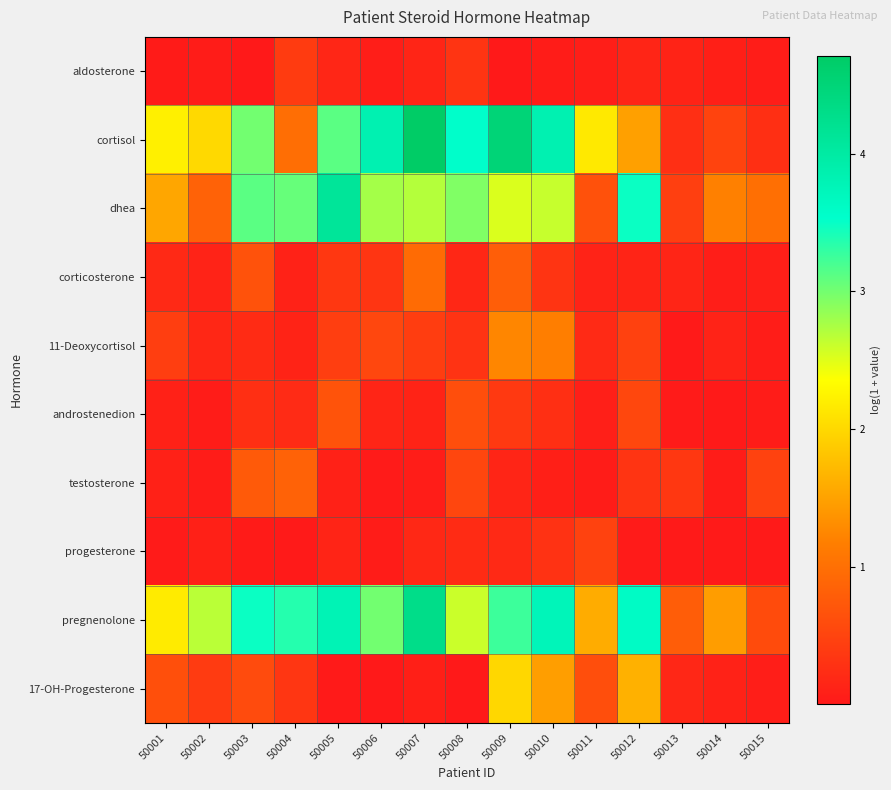

Reading left to right, what are all the values shown in this chart?

aldosterone: 50001=0.0	50002=0.0	50003=0.0	50004=0.4	50005=0.2	50006=0.1	50007=0.1	50008=0.3	50009=0.0	50010=0.1	50011=0.1	50012=0.1	50013=0.1	50014=0.1	50015=0.1
cortisol: 50001=2.2	50002=2.0	50003=3.0	50004=1.0	50005=3.1	50006=3.8	50007=4.7	50008=3.5	50009=4.5	50010=3.8	50011=2.2	50012=1.5	50013=0.3	50014=0.5	50015=0.3
dhea: 50001=1.5	50002=0.9	50003=3.1	50004=3.1	50005=4.1	50006=2.8	50007=2.7	50008=2.9	50009=2.5	50010=2.6	50011=0.7	50012=3.5	50013=0.4	50014=1.2	50015=1.0
corticosterone: 50001=0.2	50002=0.1	50003=0.7	50004=0.1	50005=0.4	50006=0.3	50007=1.0	50008=0.2	50009=0.8	50010=0.3	50011=0.1	50012=0.1	50013=0.2	50014=0.1	50015=0.1
11-Deoxycortisol: 50001=0.4	50002=0.2	50003=0.2	50004=0.1	50005=0.4	50006=0.5	50007=0.4	50008=0.3	50009=1.3	50010=1.2	50011=0.2	50012=0.5	50013=0.0	50014=0.1	50015=0.1
androstenedion: 50001=0.1	50002=0.0	50003=0.3	50004=0.2	50005=0.7	50006=0.2	50007=0.1	50008=0.6	50009=0.4	50010=0.3	50011=0.1	50012=0.5	50013=0.0	50014=0.0	50015=0.0
testosterone: 50001=0.1	50002=0.0	50003=0.8	50004=0.9	50005=0.1	50006=0.0	50007=0.1	50008=0.5	50009=0.2	50010=0.1	50011=0.0	50012=0.3	50013=0.4	50014=0.0	50015=0.5
progesterone: 50001=0.0	50002=0.1	50003=0.0	50004=0.0	50005=0.1	50006=0.0	50007=0.2	50008=0.2	50009=0.2	50010=0.3	50011=0.5	50012=0.0	50013=0.0	50014=0.0	50015=0.0
pregnenolone: 50001=2.2	50002=2.7	50003=3.5	50004=3.4	50005=3.8	50006=3.0	50007=4.3	50008=2.6	50009=3.3	50010=3.7	50011=1.6	50012=3.6	50013=0.8	50014=1.5	50015=0.6
17-OH-Progesterone: 50001=0.6	50002=0.4	50003=0.6	50004=0.3	50005=0.0	50006=0.0	50007=0.1	50008=0.0	50009=2.0	50010=1.5	50011=0.6	50012=1.6	50013=0.2	50014=0.1	50015=0.1